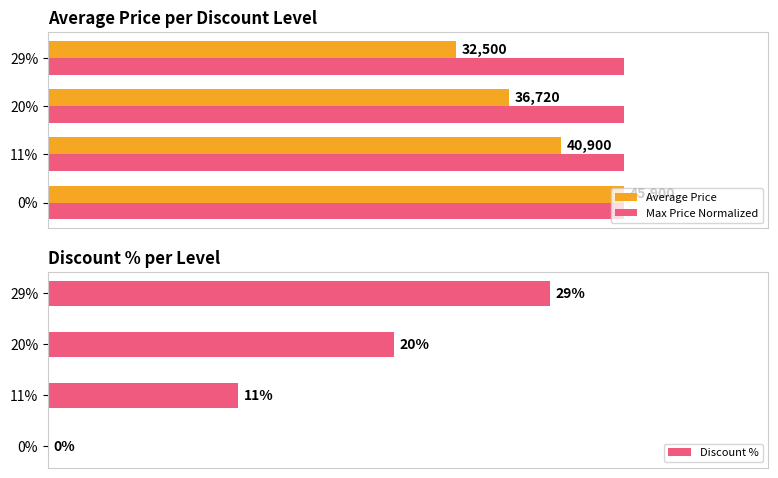

Is the value of Discount % at 0.0 greater than the value of Max Price Normalized at 0.6?

No